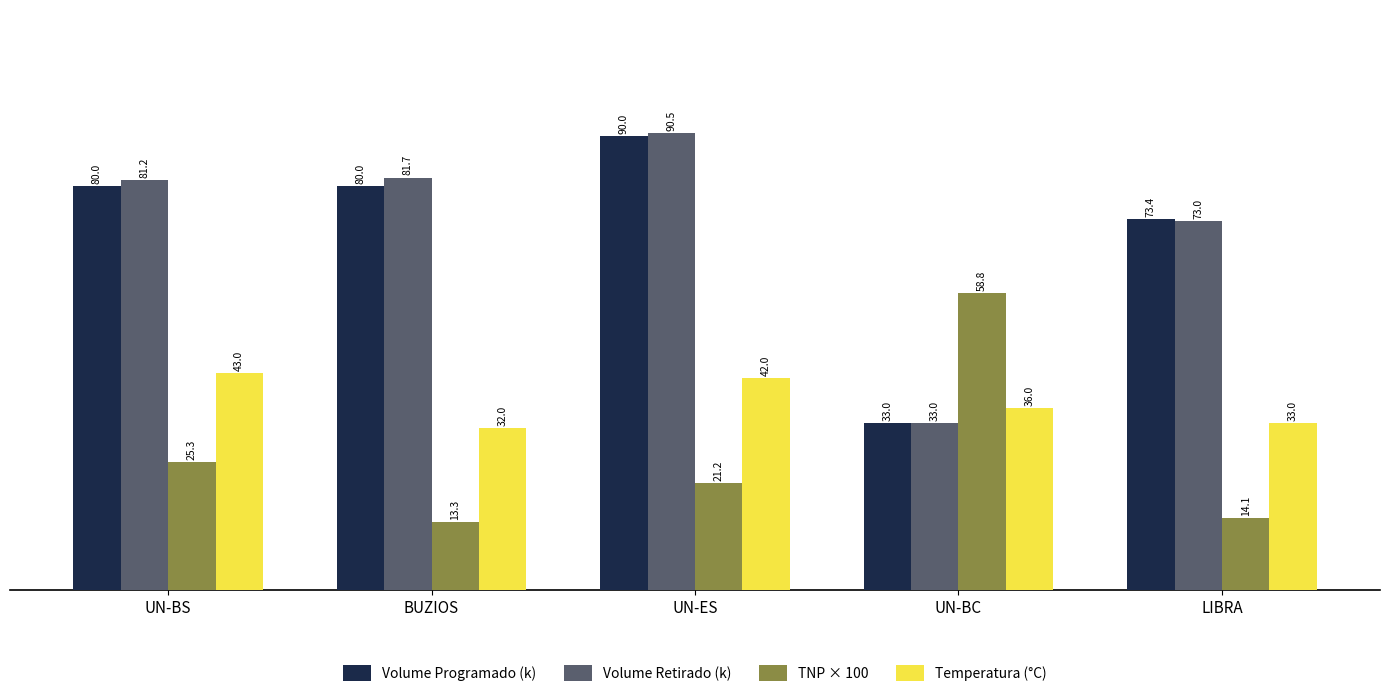

List the series in order of their peak value, highest first.

Volume Retirado (k), Volume Programado (k), TNP × 100, Temperatura (°C)